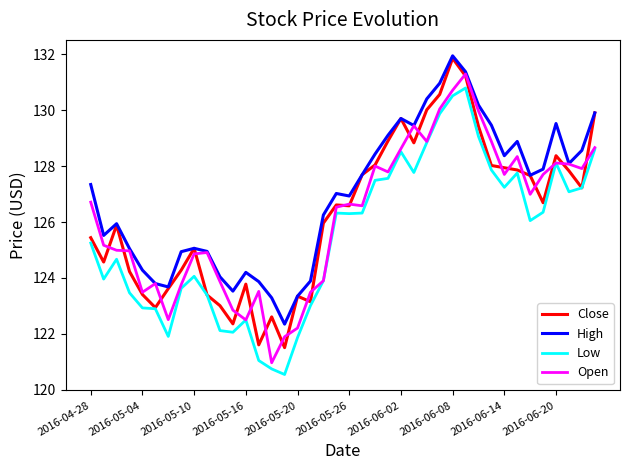

Does the chart display data point markers on the line(s)?

No